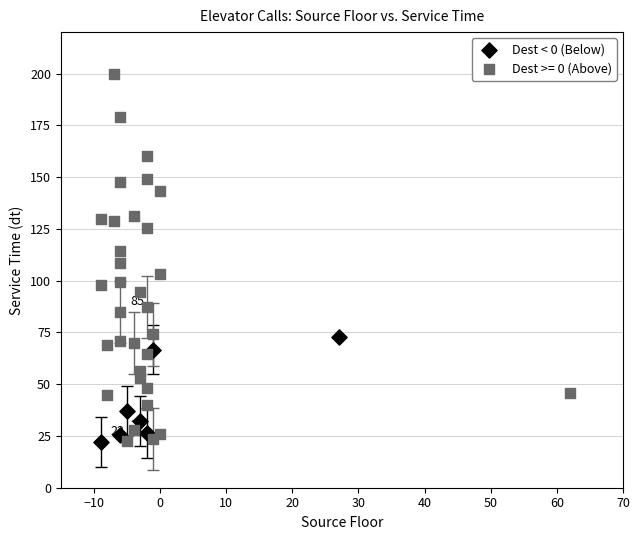

Which series has the widest spread of Y values?

Dest >= 0 (Above)